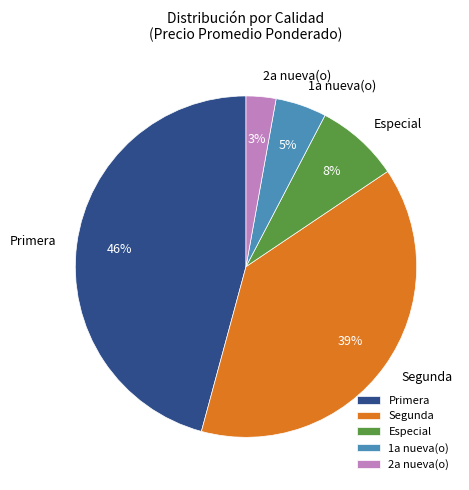

Which category has the smallest portion of the pie?

2a nueva(o)